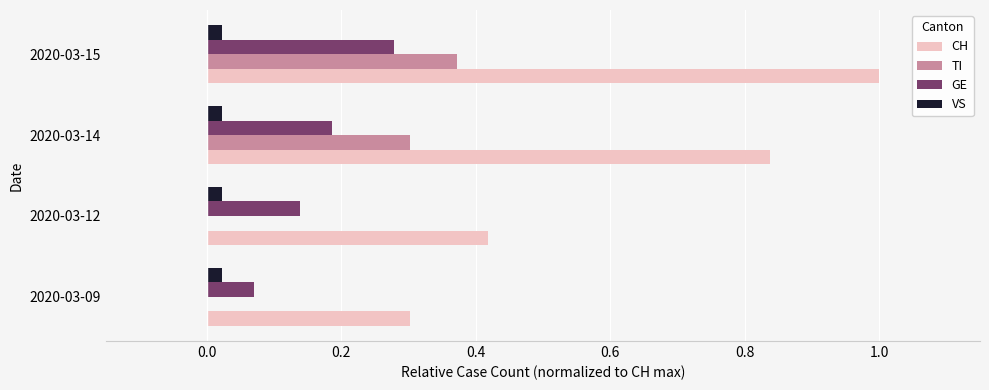

Is it true that VS equals 0.0 at 2020-03-09?

True